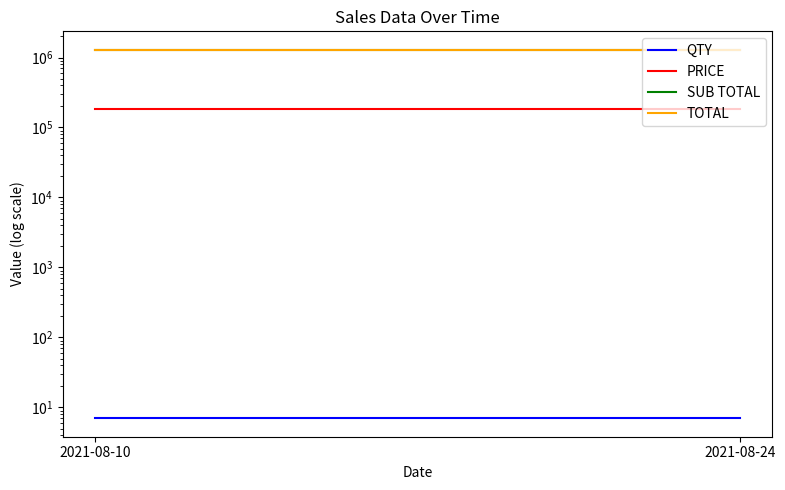

What is the total value across all series at 2021-08-24?

2764301.5